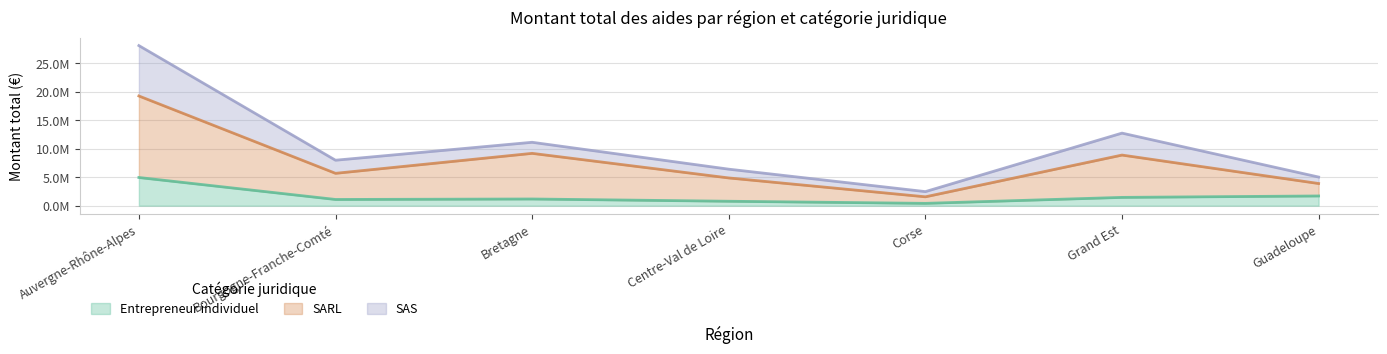

What are all the series names shown in the legend?

Entrepreneur individuel, SARL, SAS